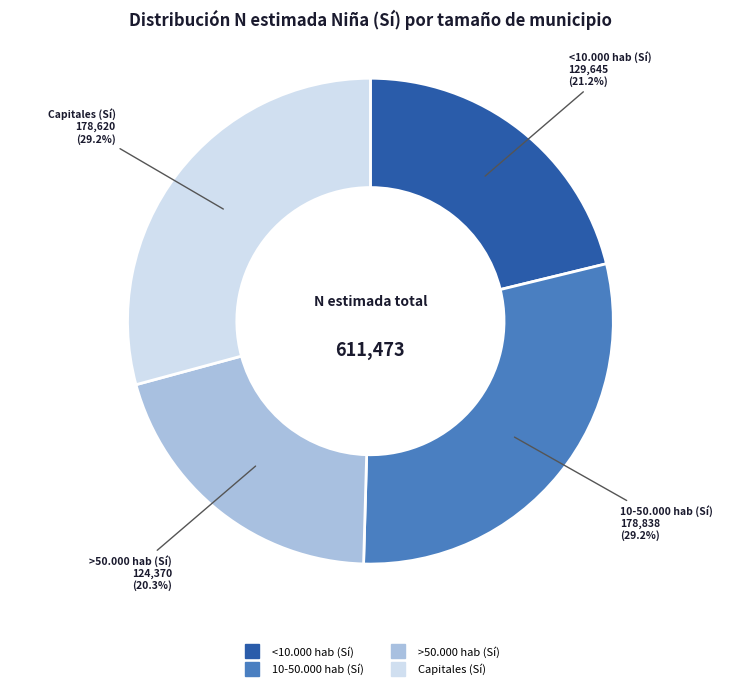

Combined, what portion of the pie is >50.000 hab (Sí) and <10.000 hab (Sí)?

41.5%